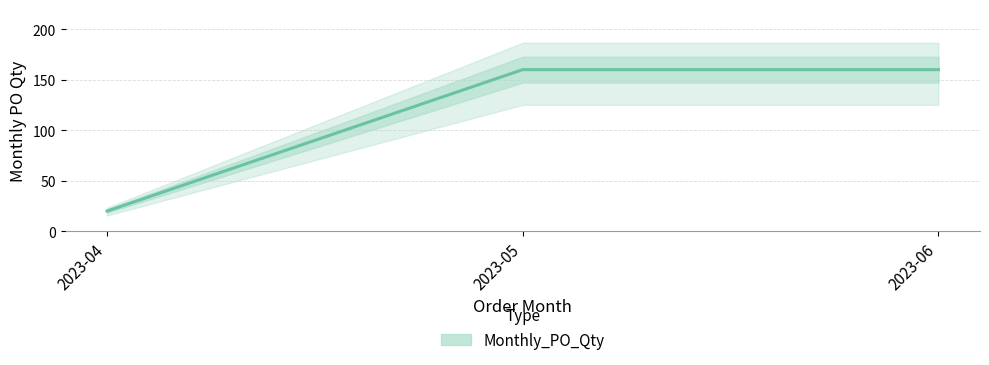

Reading right to left, list all the values displayed in this chart.

160	160	20